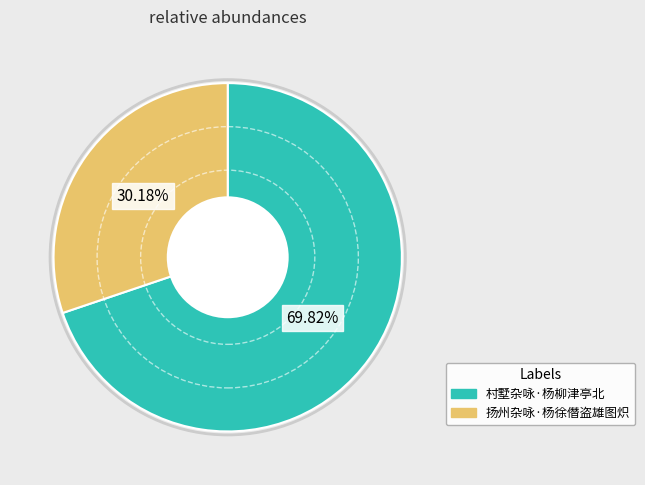

How many slices are in this pie chart?

2